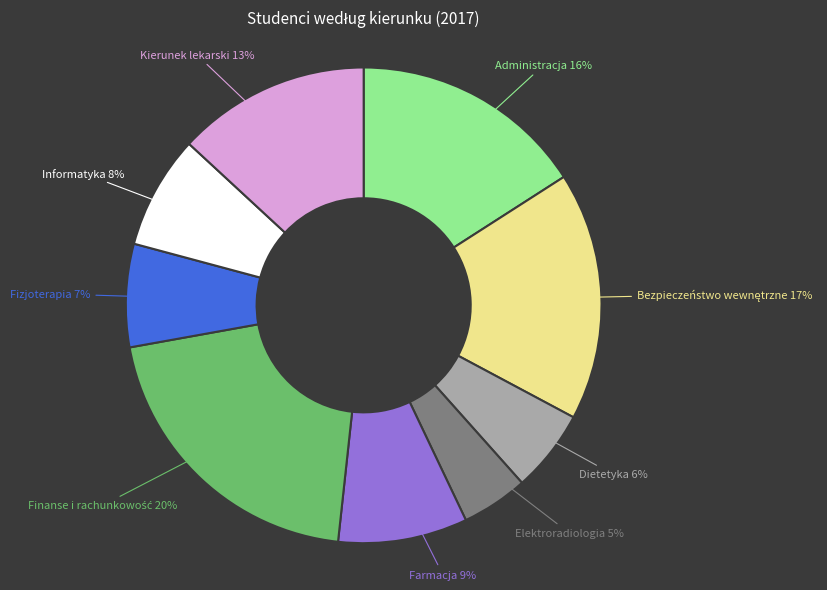

What percentage is the Kierunek lekarski slice, to the nearest percent?

13%